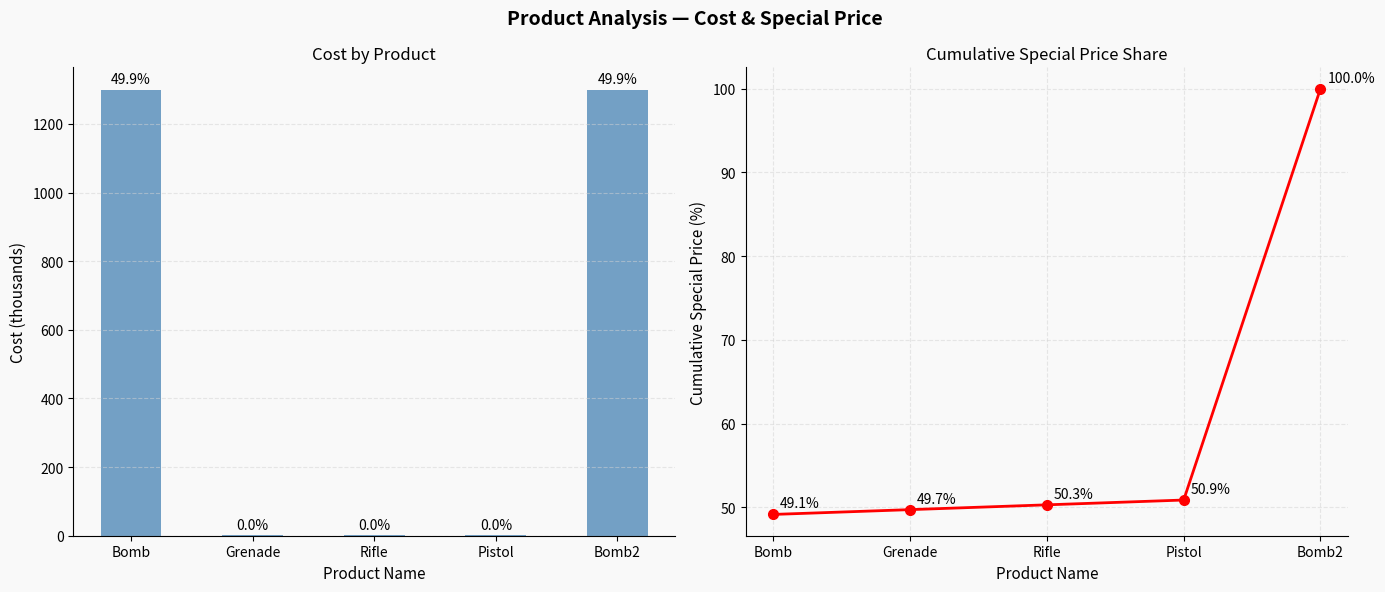

Are the bars grouped side by side (vs. stacked)?

Yes